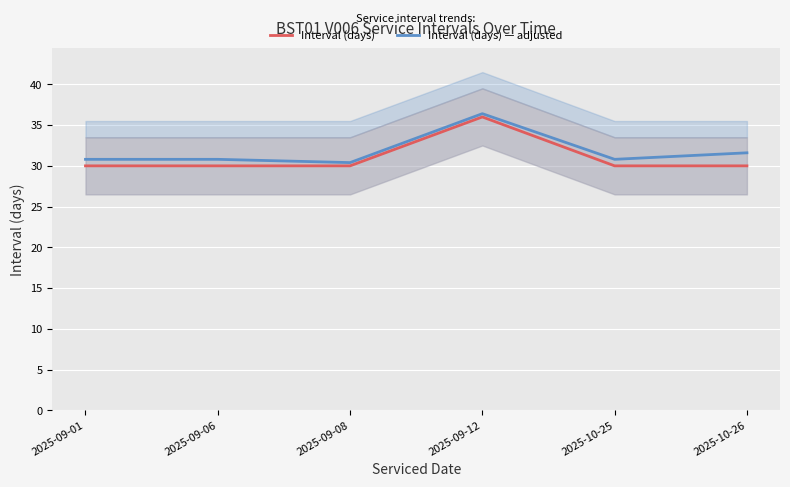

The value of Interval (days) — adjusted at 2025-09-08 is 49.5. True or false?

False